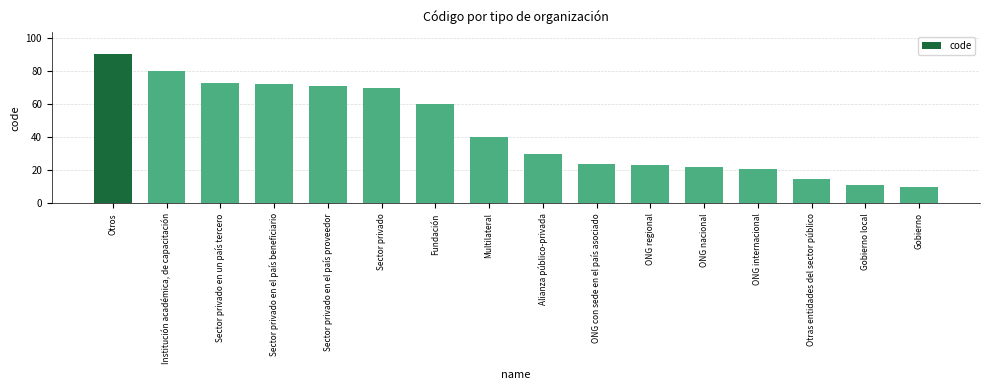

Read the value at Institución académica, de capacitación.

80